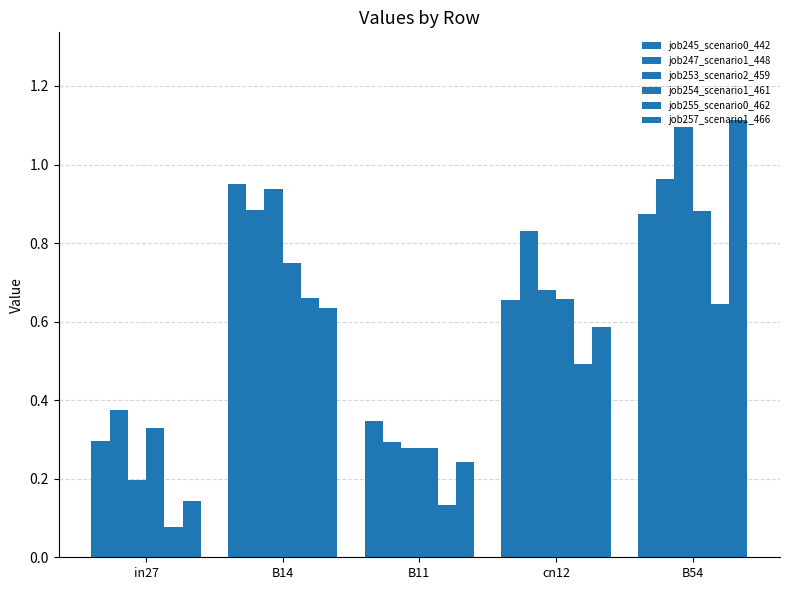

What is the sum of the job254_scenario1_461 values at B11 and B54?

1.2